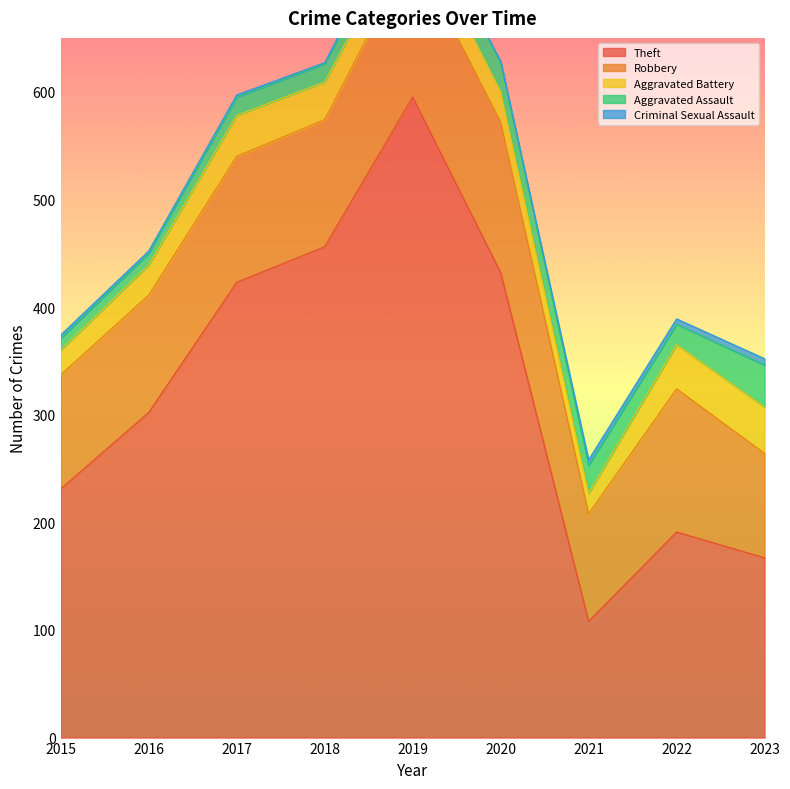

At which label is Robbery closest to 118?

2018